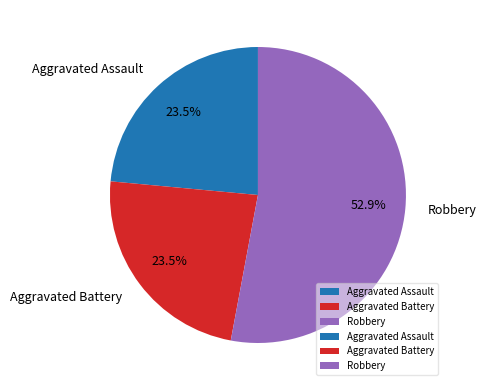

To the nearest percent, what portion does Robbery represent?

53%